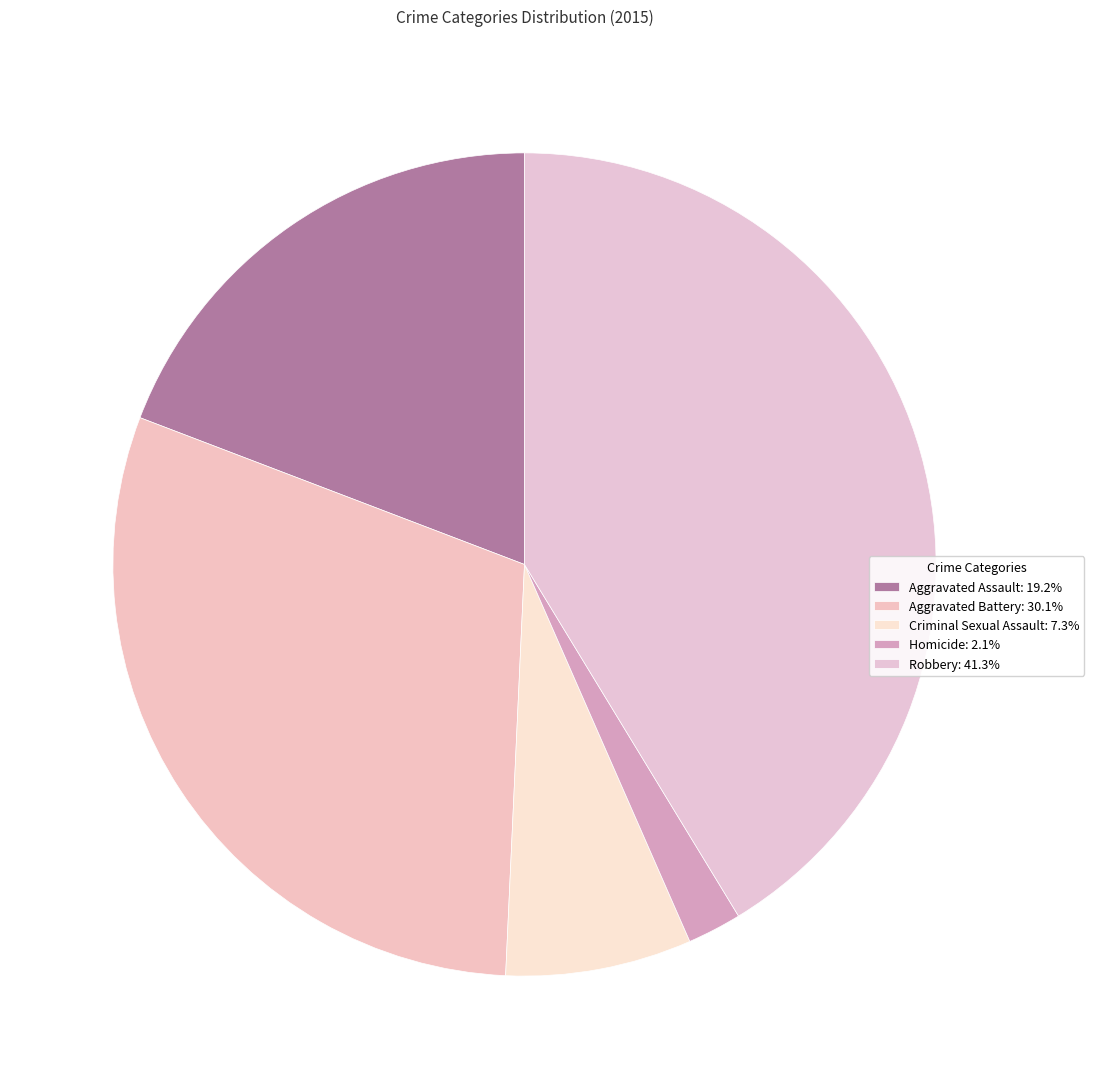

Does Aggravated Battery account for over 50% of the chart?

No